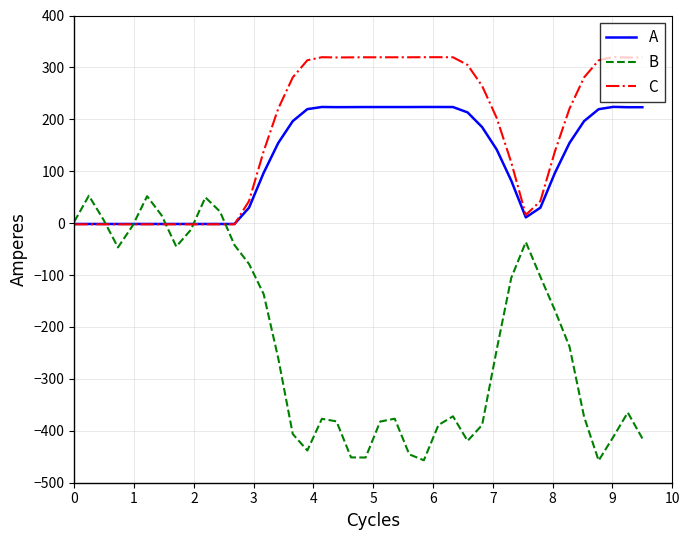

Which series has the largest range (max minus min)?

B